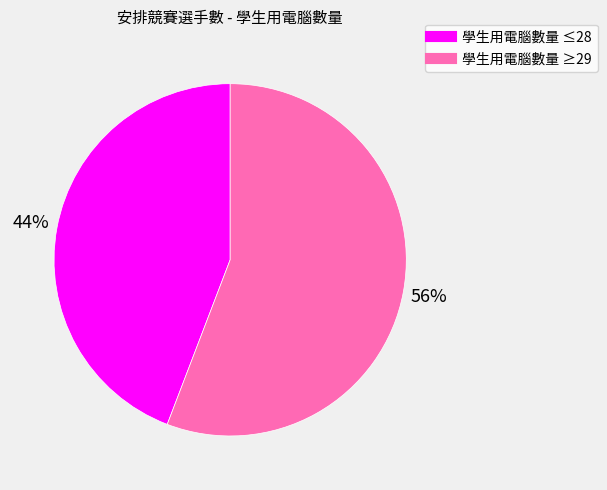

Is there any slice that represents more than half of the pie?

Yes